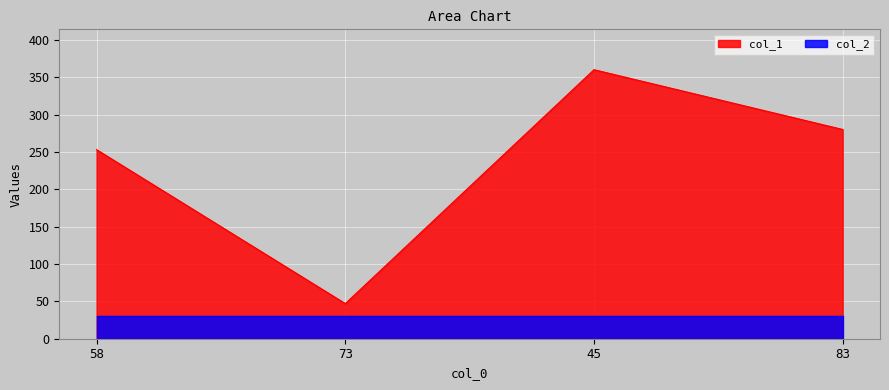

Approximately how many times larger is the value at 73 compared to 45?

0.1